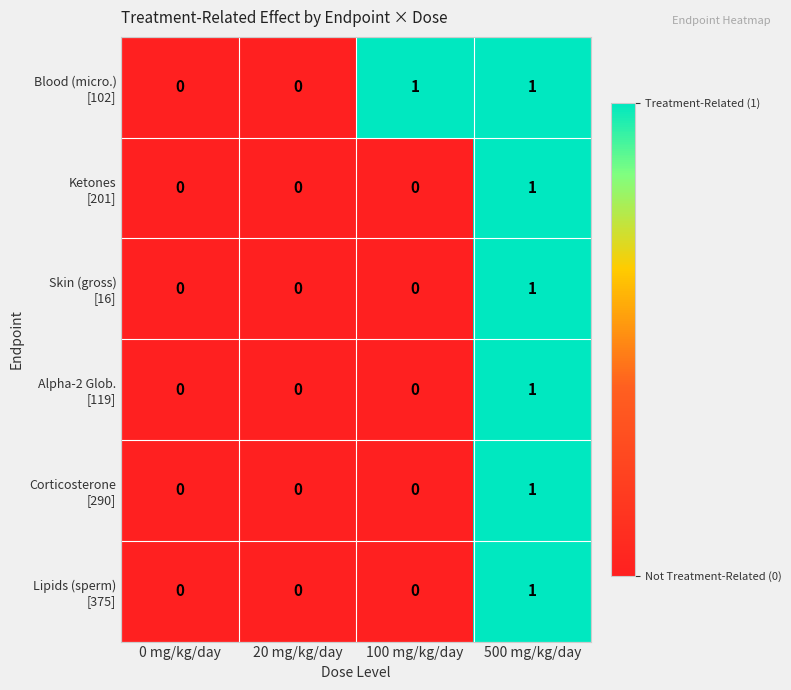

How many series are shown in this chart?

6